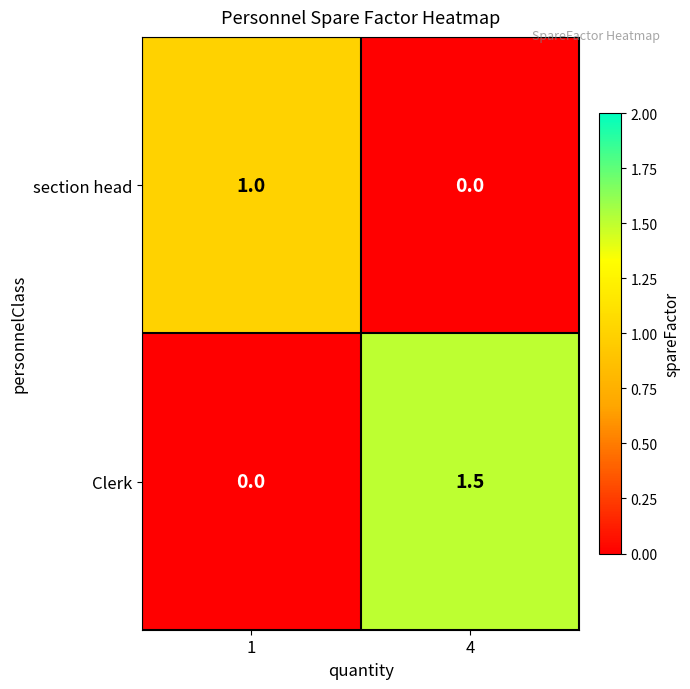

What is the total value across all series at 1?

1.0